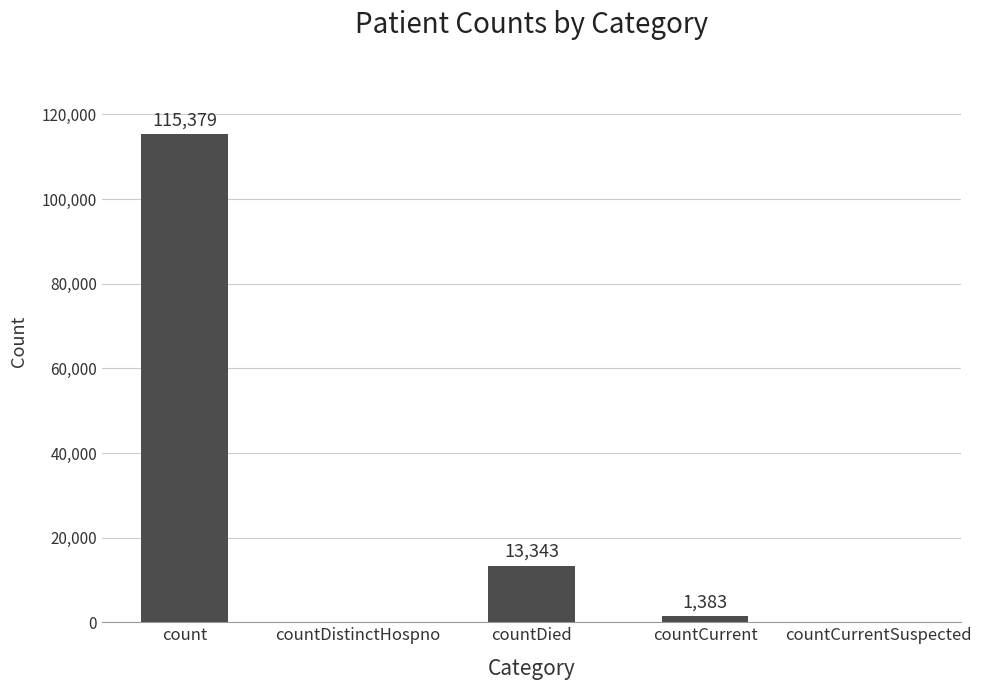

Where is the data nearest to the value 57689?

countDied